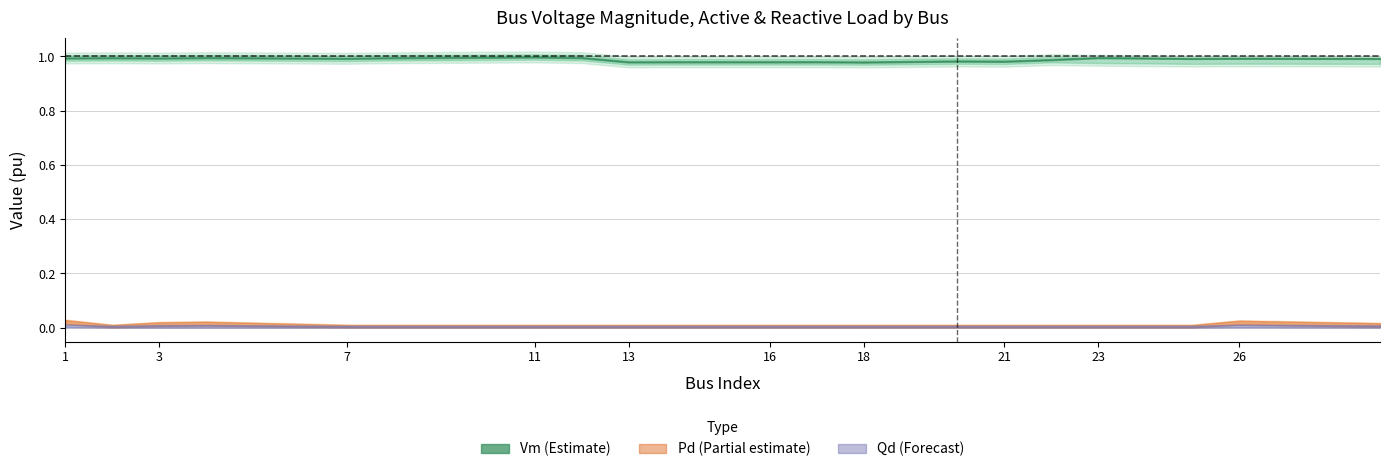

Rank the series at 14 from highest to lowest value.

Vm, Pd, Qd